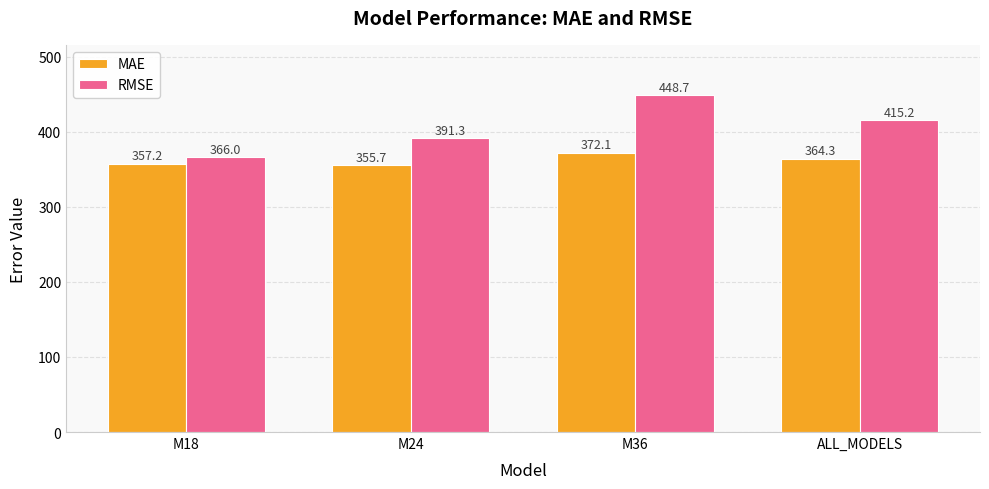

Which series has the largest total across all categories?

RMSE